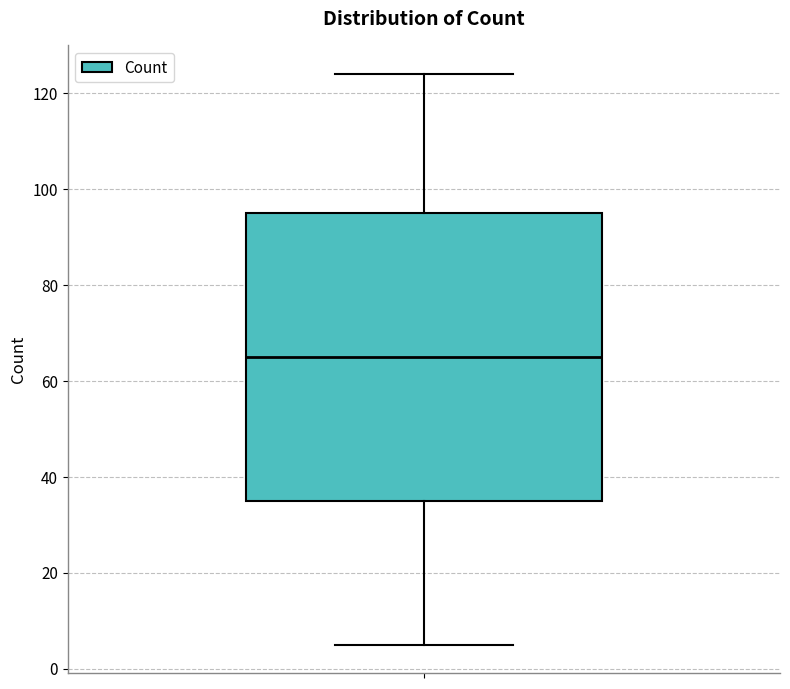

Where does the upper whisker of the box end on the y-axis? The values are not printed on the chart, so give them approximately, as read against the axis.

124